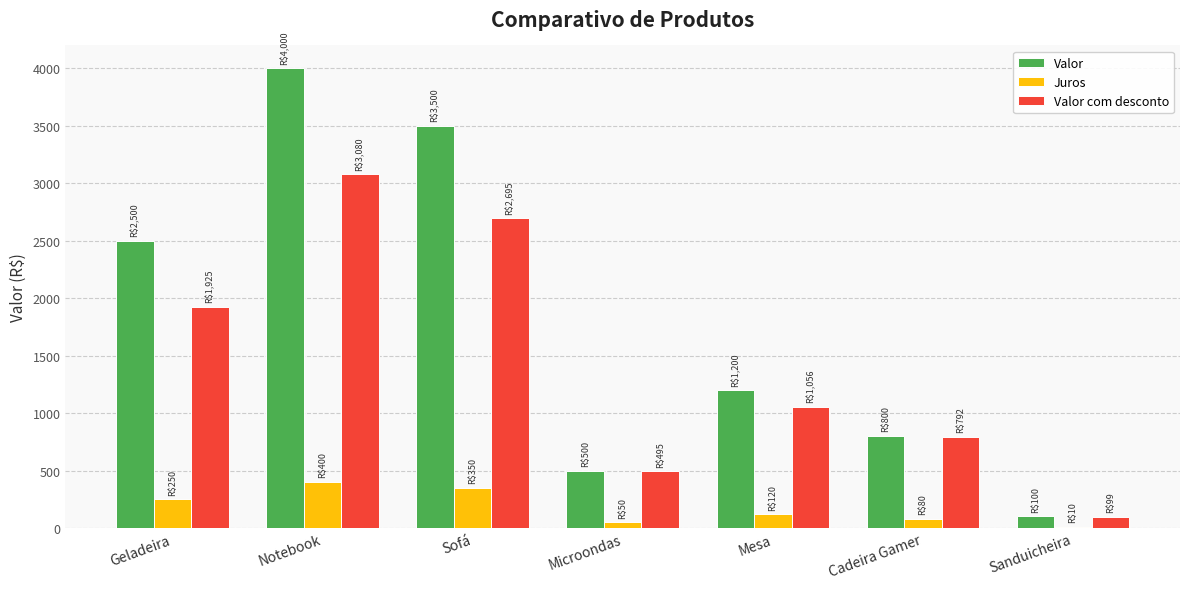

What is the total value across all series at Sanduicheira?

209.0